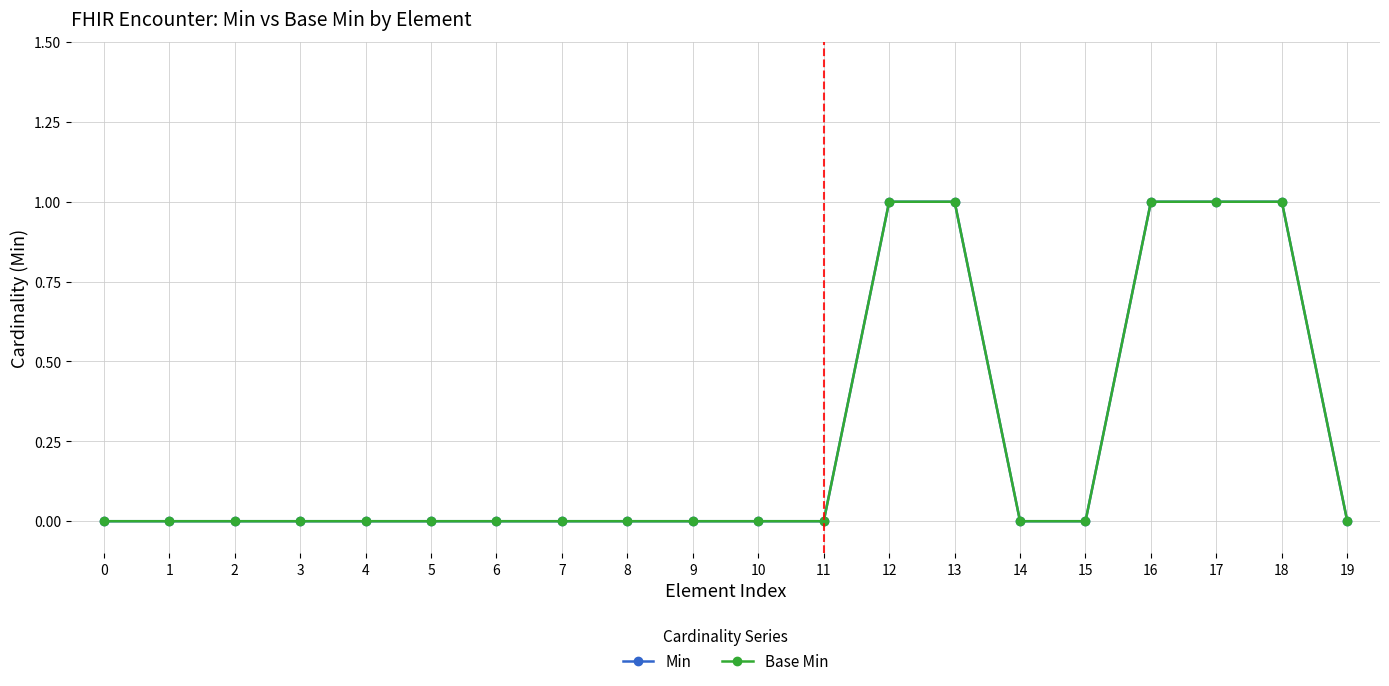

Reading left to right, what are all the values shown in this chart?

Min: 0=0	1=0	2=0	3=0	4=0	5=0	6=0	7=0	8=0	9=0	10=0	11=0	12=1	13=1	14=0	15=0	16=1	17=1	18=1	19=0
Base Min: 0=0	1=0	2=0	3=0	4=0	5=0	6=0	7=0	8=0	9=0	10=0	11=0	12=1	13=1	14=0	15=0	16=1	17=1	18=1	19=0